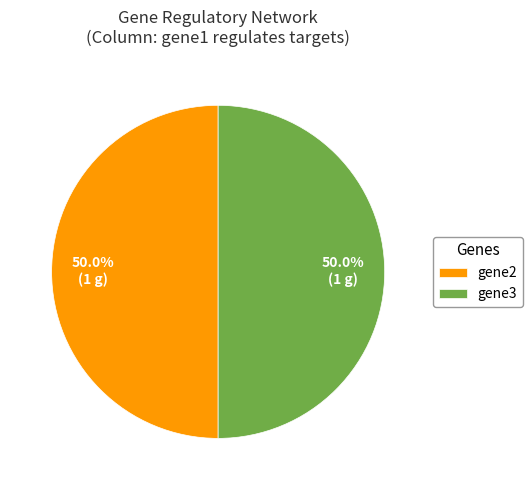

Combined, do gene3 and gene2 account for over 50%?

Yes